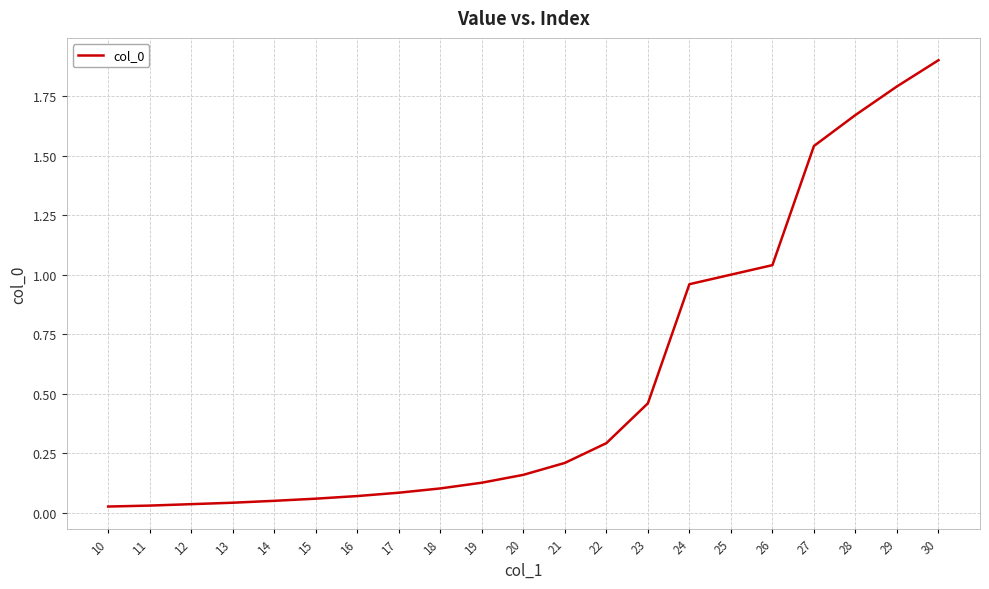

What is the difference between the values at 30 and 23?

1.4